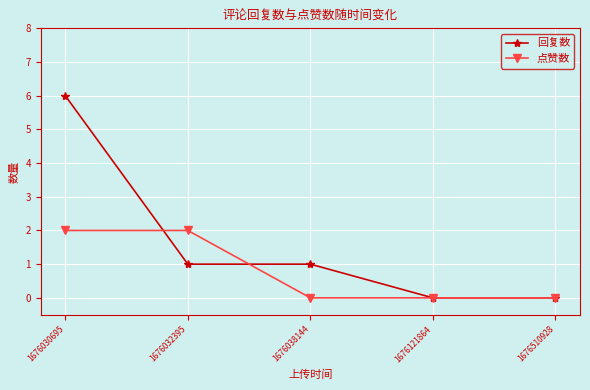

Which series has the largest range (max minus min)?

回复数